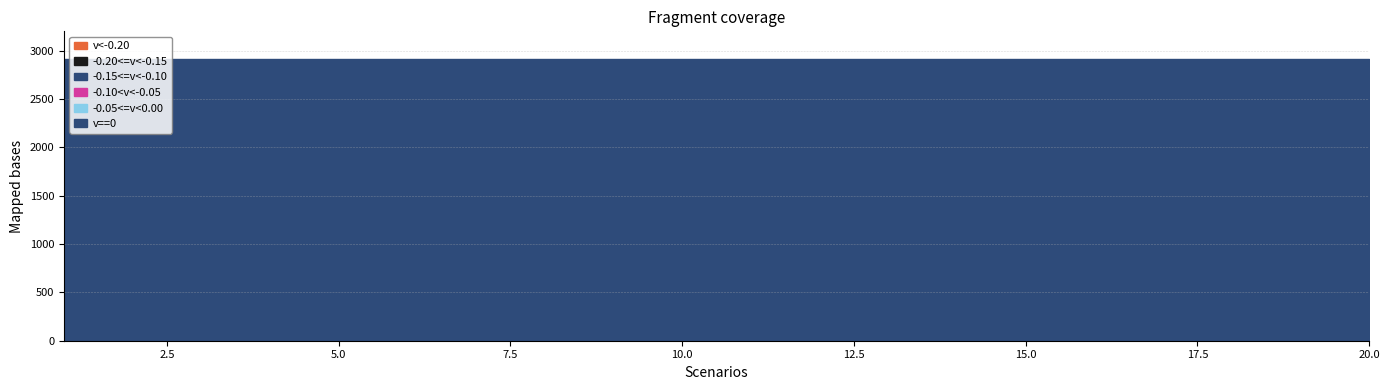

Which has a higher value, 13 or 14?

13